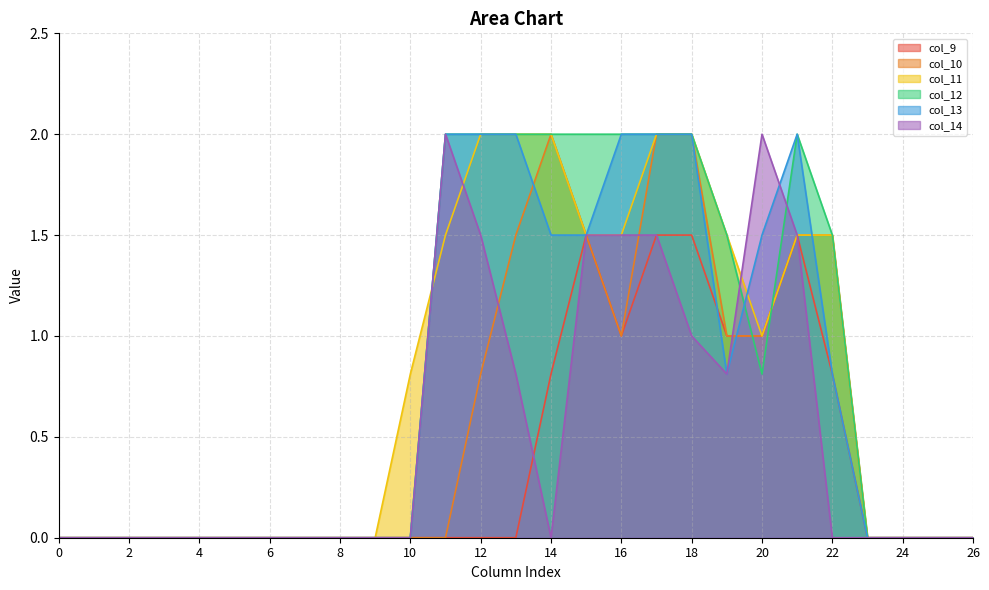

Which has a higher value, 9 or 15?

15